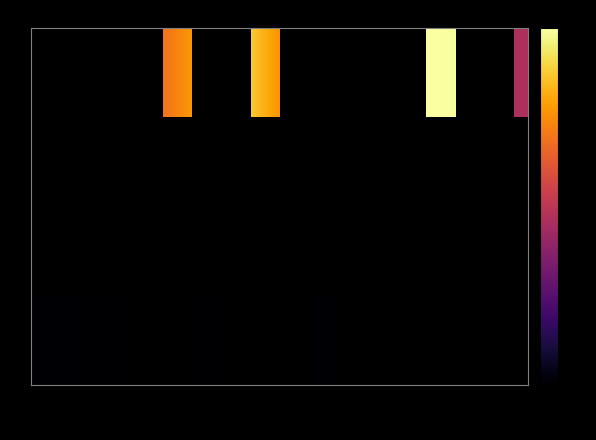

Is the value of ol at 95 greater than the value of cs at 70?

No